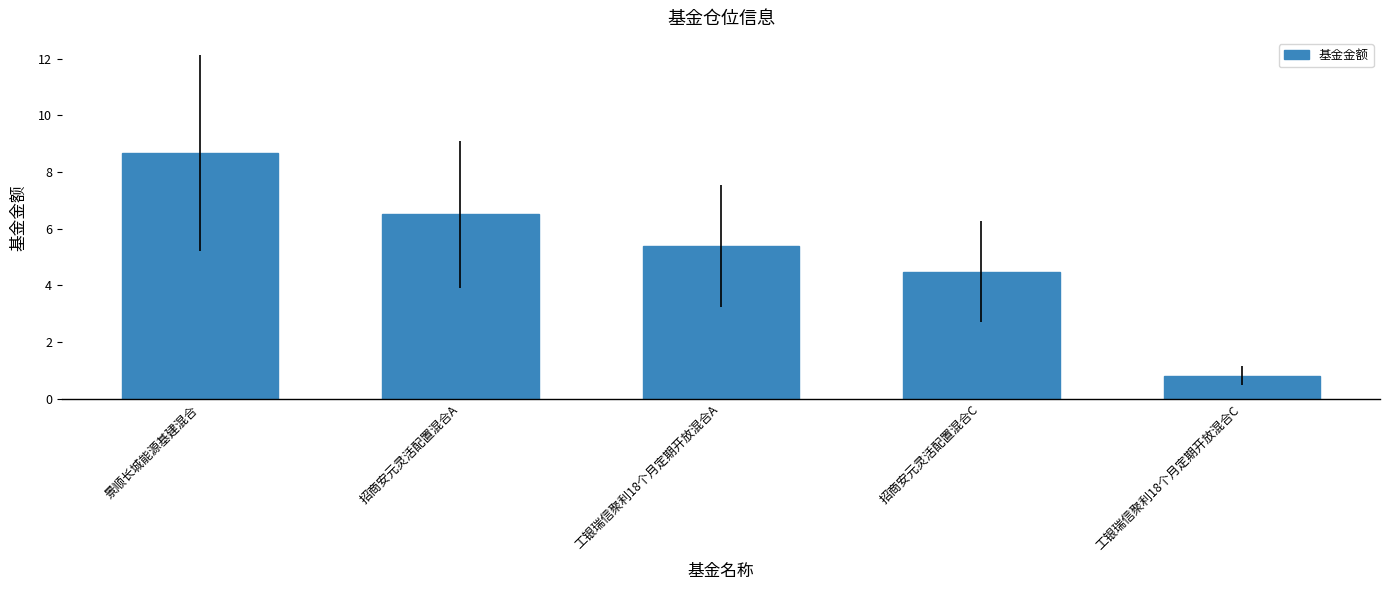

What is the label of the 1st bar from the right?

工银瑞信聚利18个月定期开放混合C